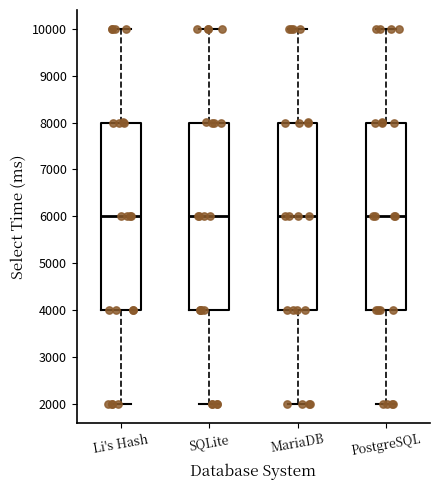

Where is the upper edge of the box for MariaDB on the y-axis? The values are not printed on the chart, so give them approximately, as read against the axis.

8000